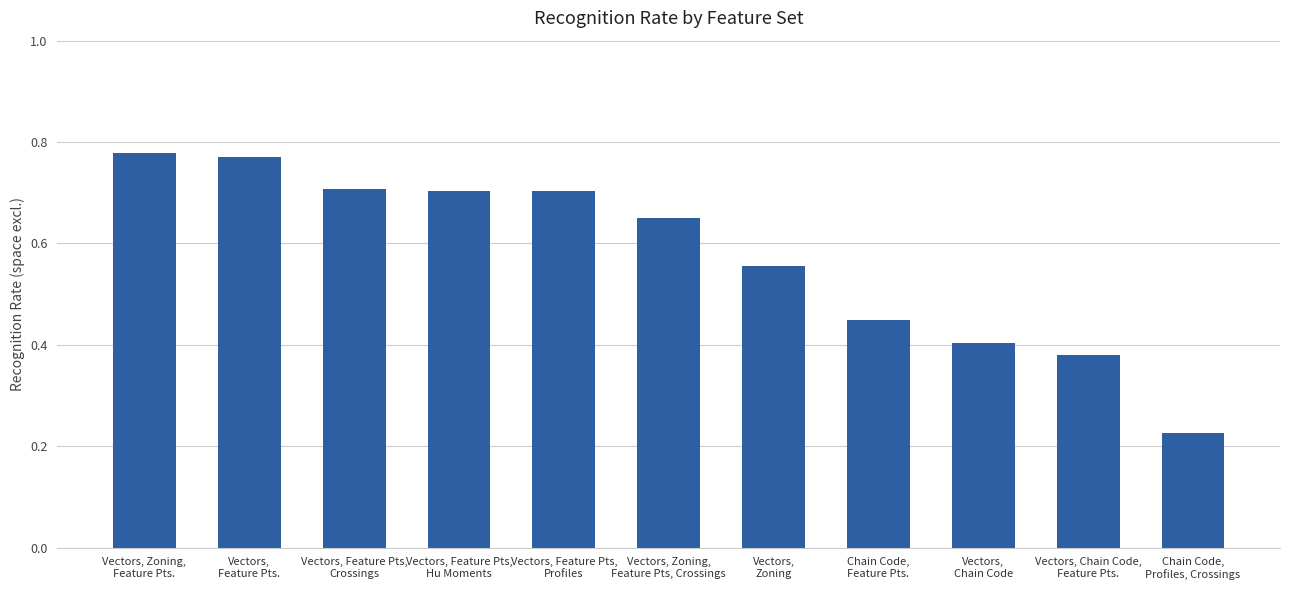

Count the values in the range 0 to 1.

11